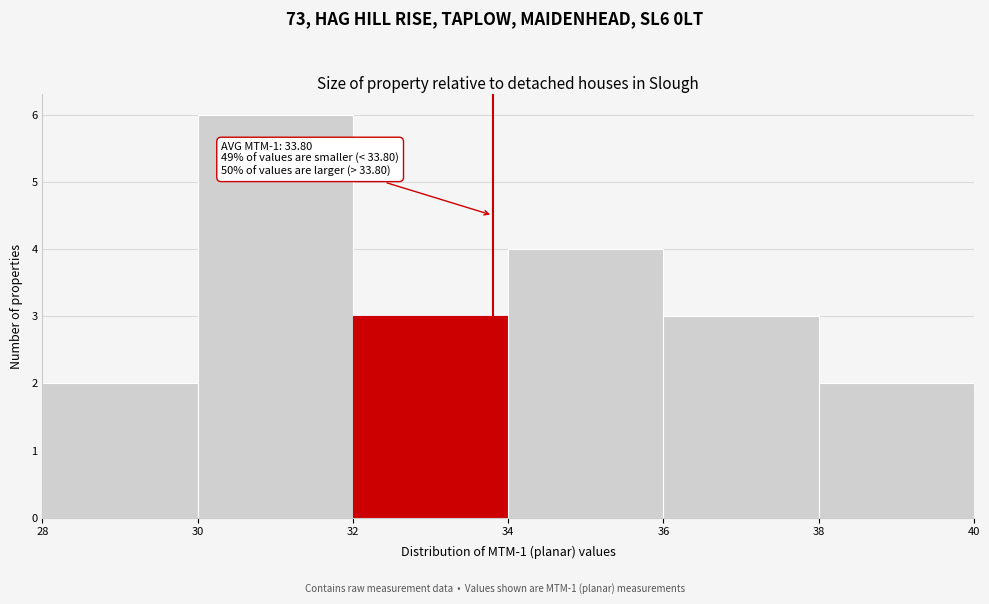

Over which range of the x-axis is the bar tallest?

30 to 32